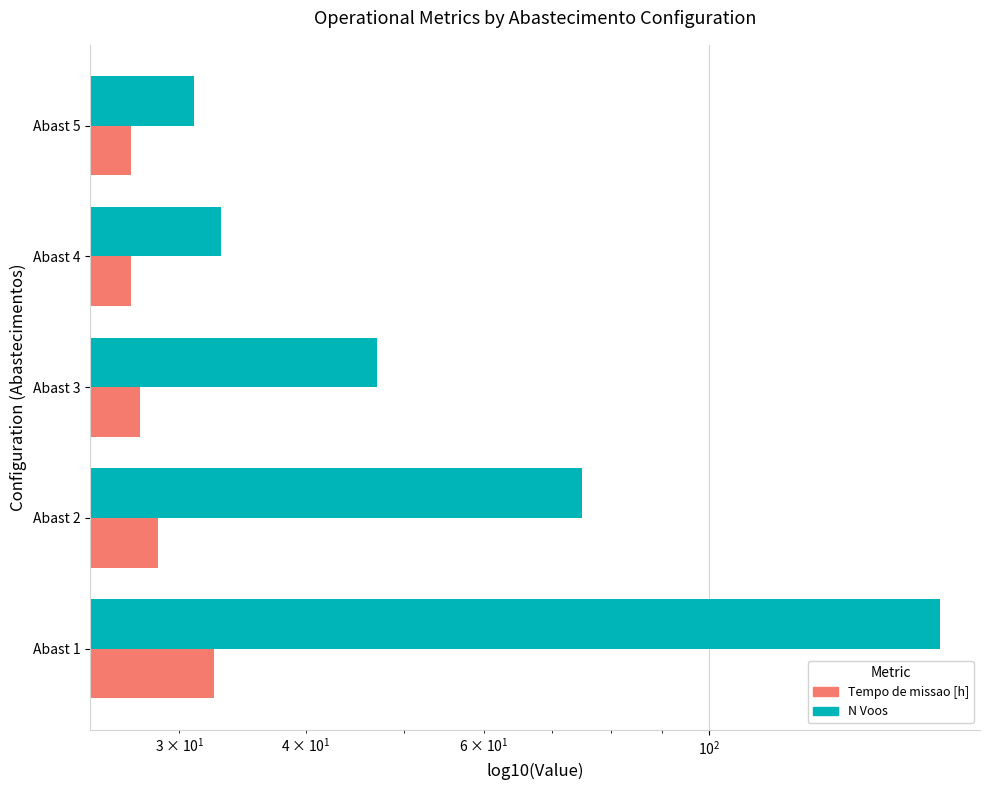

Which series has the largest range (max minus min)?

N Voos